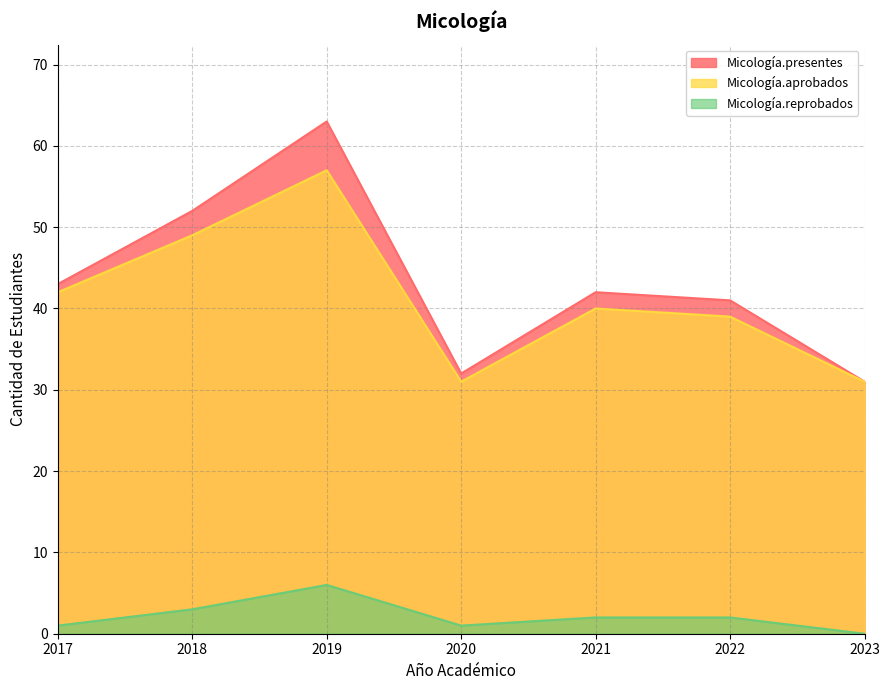

The value of Micología.aprobados at 2021 is 40. True or false?

True